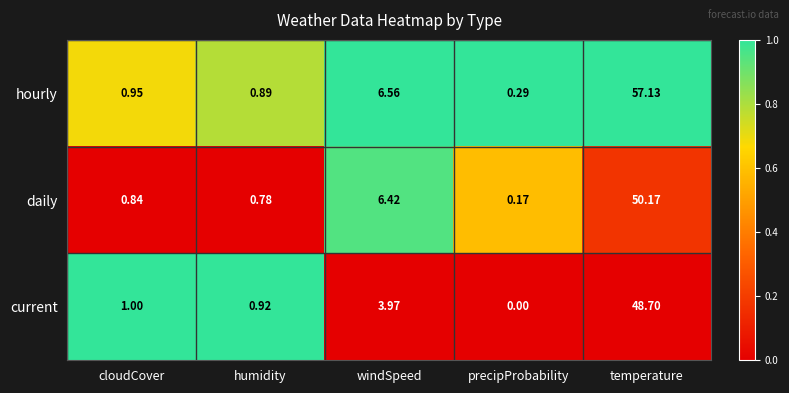

Which series has the largest total across all categories?

hourly